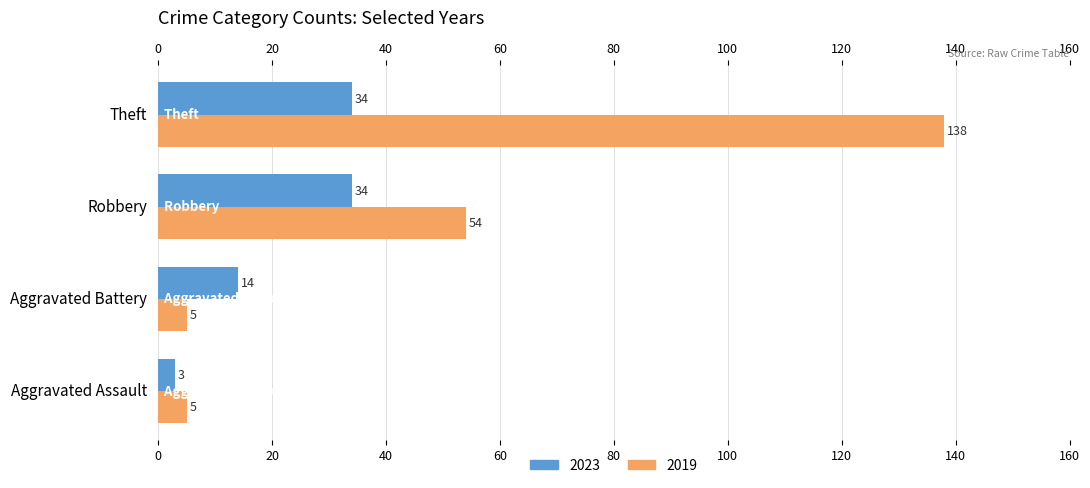

Which series has the widest spread of values?

2019